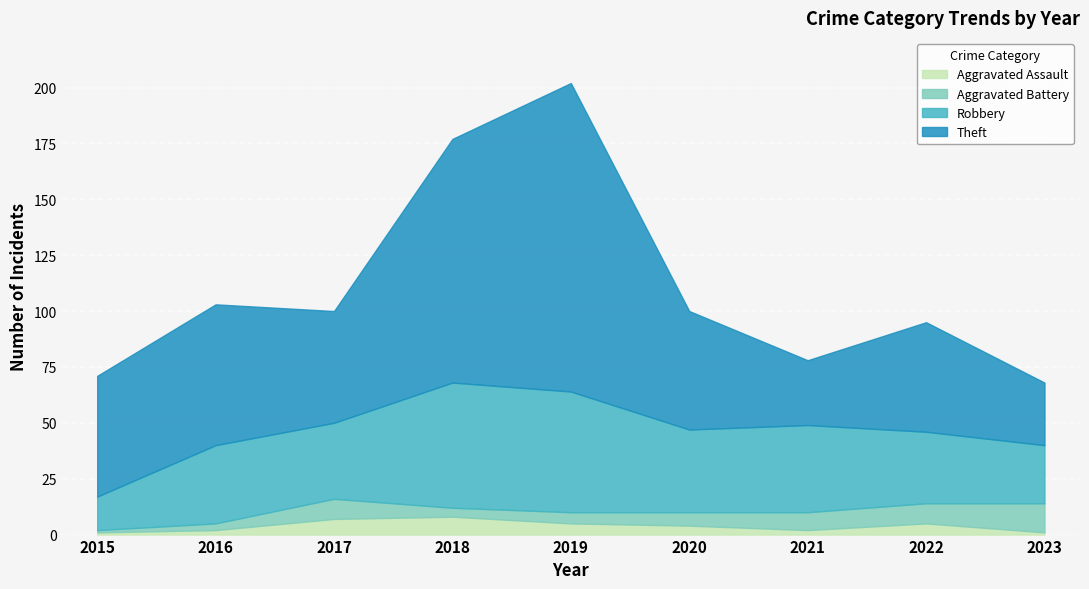

Between 2015 and 2023, which is larger?

2015